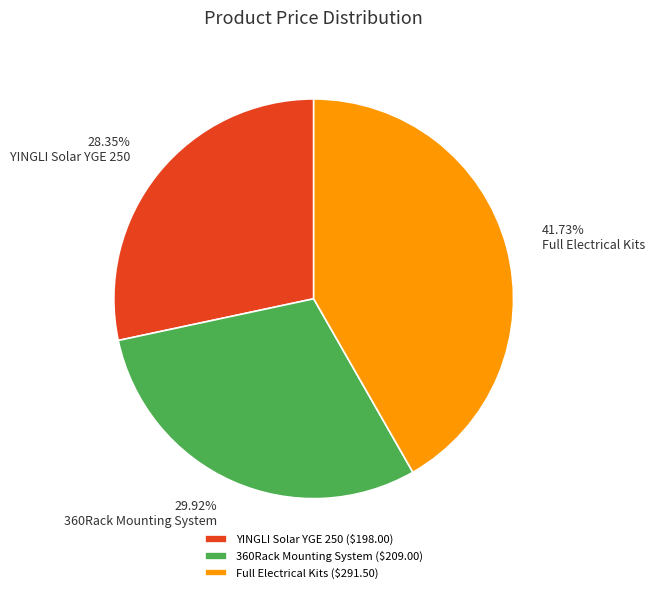

To the nearest percent, what portion does 360Rack Mounting System represent?

30%